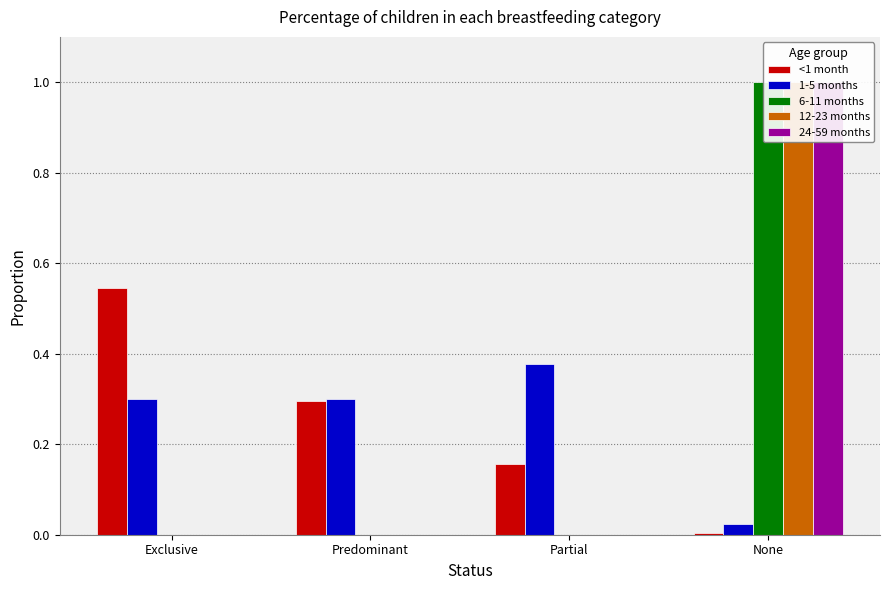

What is the difference between the 12-23 months values at None and Exclusive?

1.0